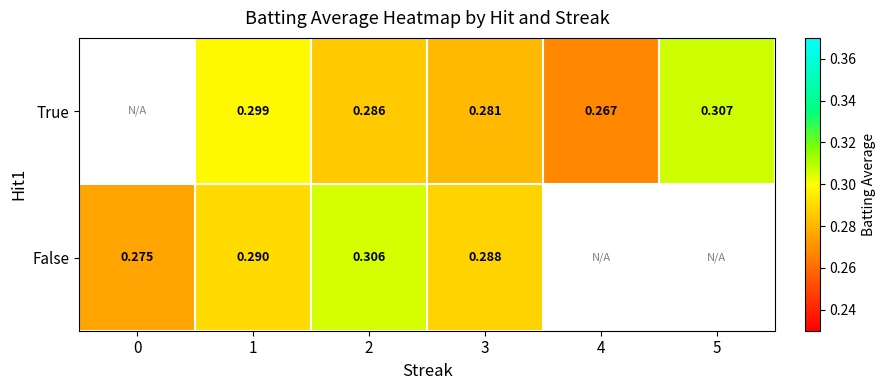

Which series changed the most between 1 and 2?

False